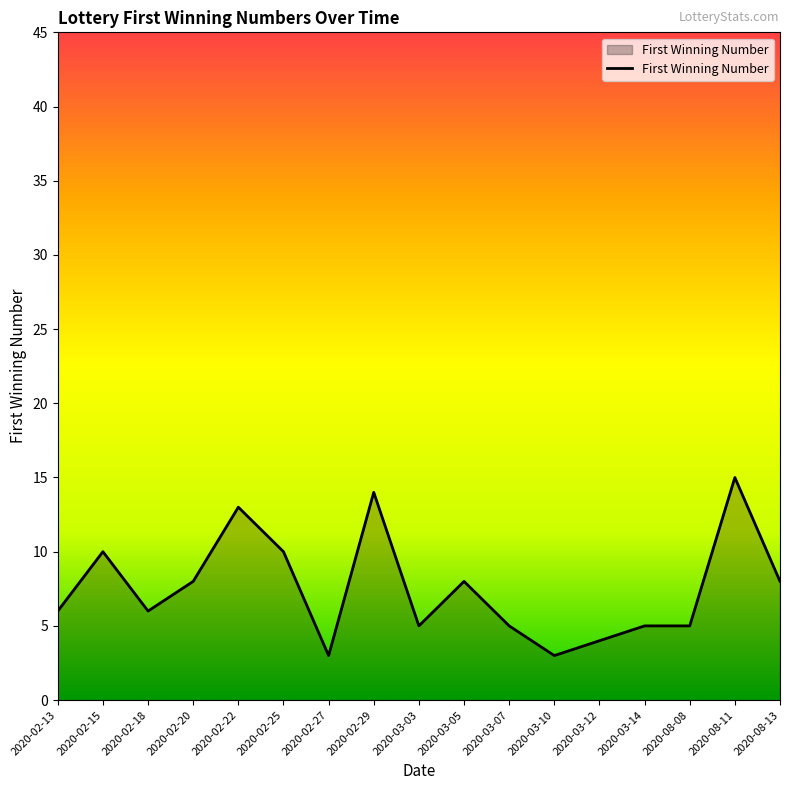

True or false: the data has more than 1 interior local peaks.

True